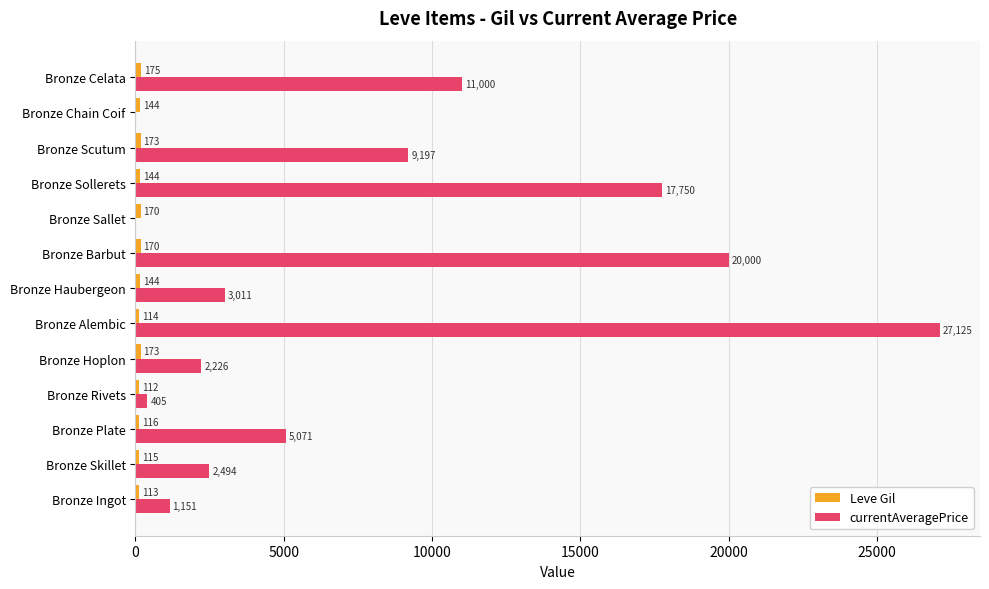

What is the total value across all series at Bronze Sallet?

170.0